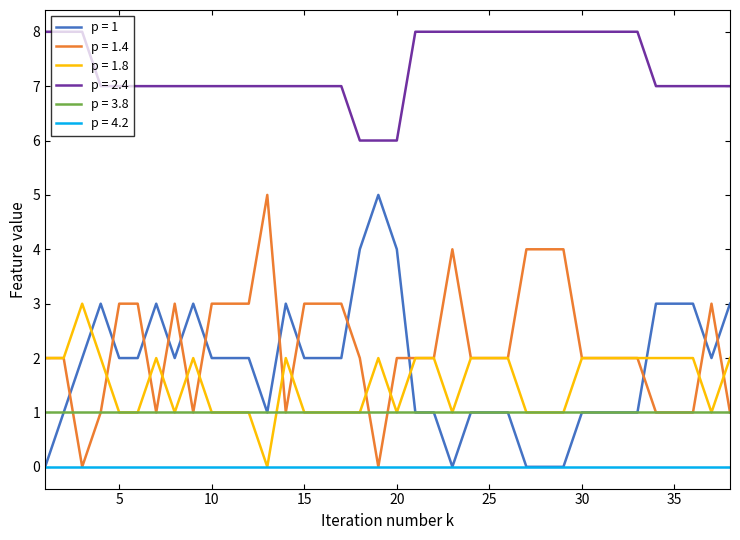

True or false: p = 2.4 and p = 4.2 intersect in this chart.

False